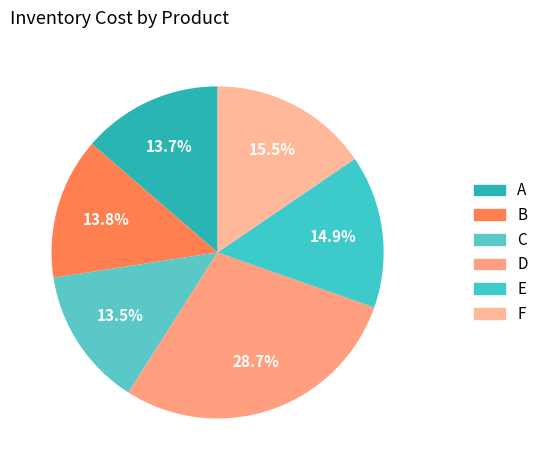

To the nearest percent, what is the difference between the B and F slice percentages?

2%